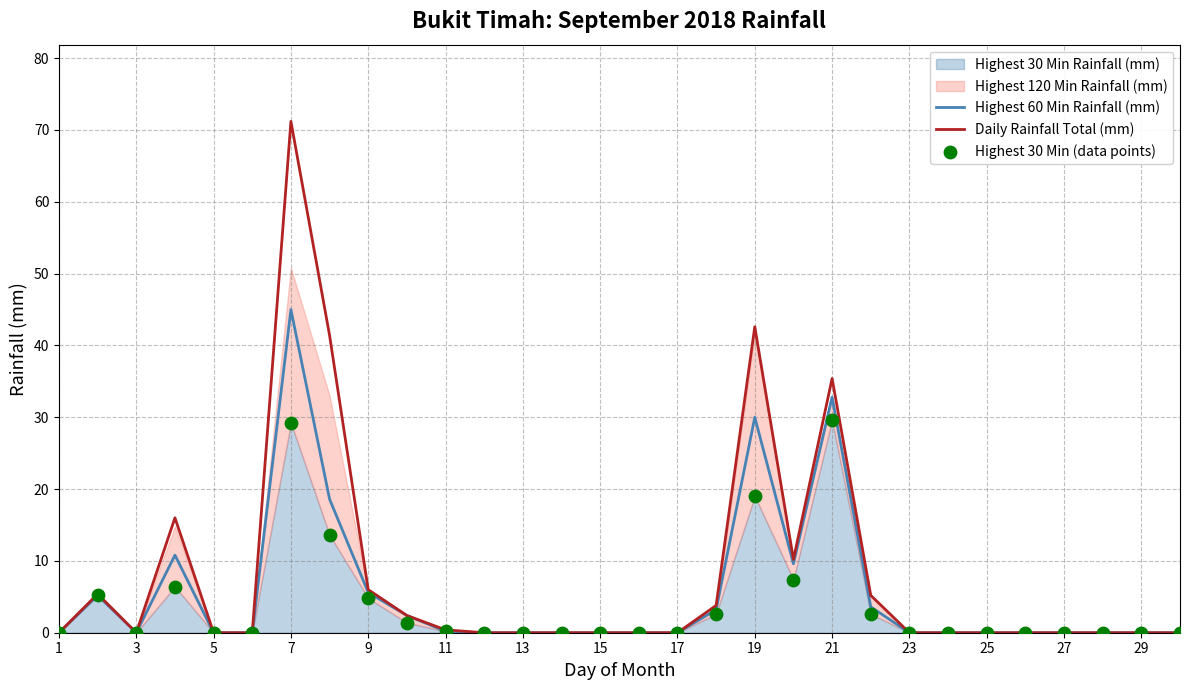

At which label does Daily Rainfall Total (mm) reach its peak?

7